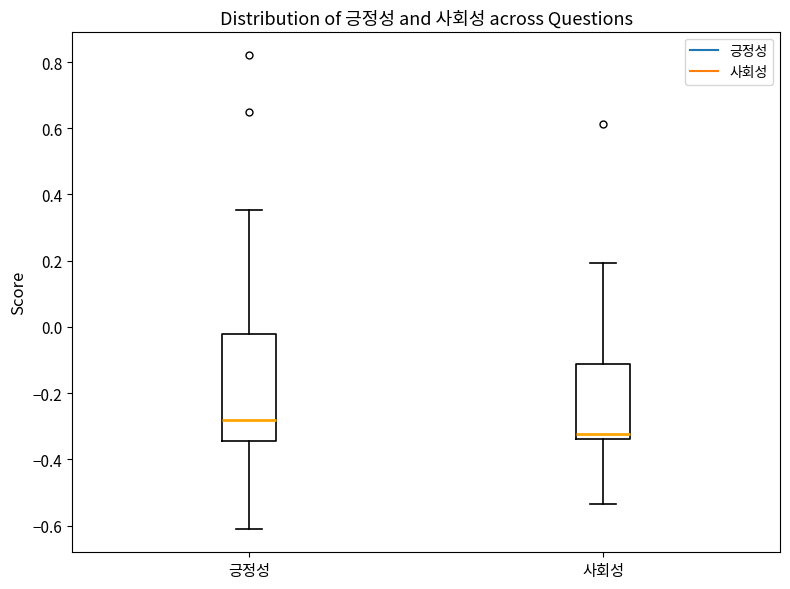

Comparing the boxes themselves (not the whiskers), which one is the tallest?

긍정성